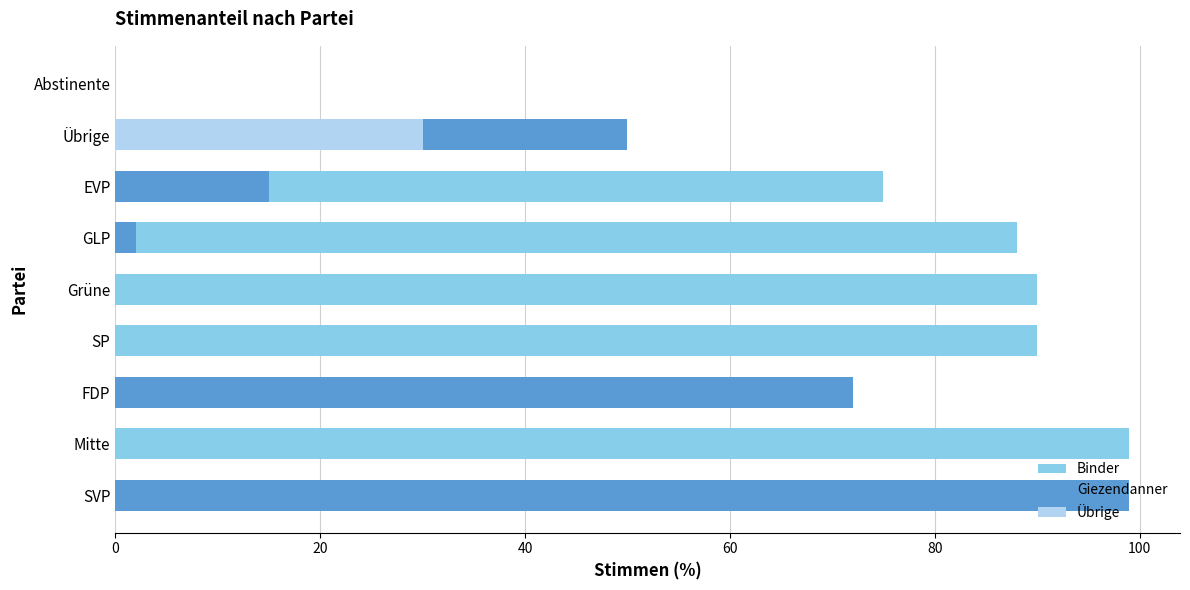

Reading right to left, extract all data points from this chart.

Binder: 0	10	75	88	90	90	18	99	0
Giezendanner: 0	50	15	2	0	0	72	0	99
Übrige: 0	30	0	0	0	0	0	0	0